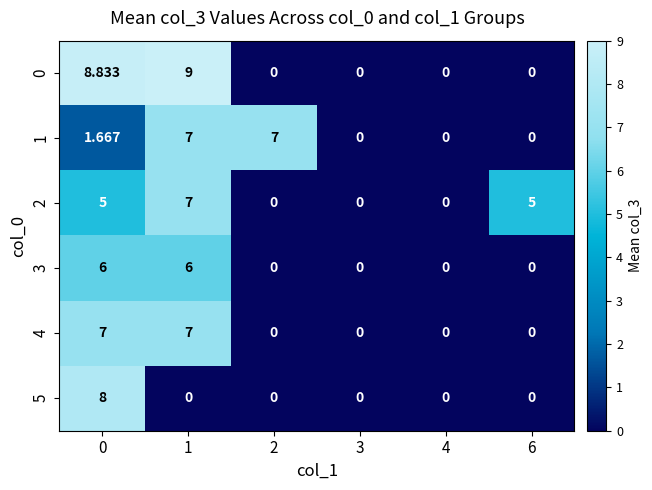

What is the difference between the highest and lowest values at 1?

9.0